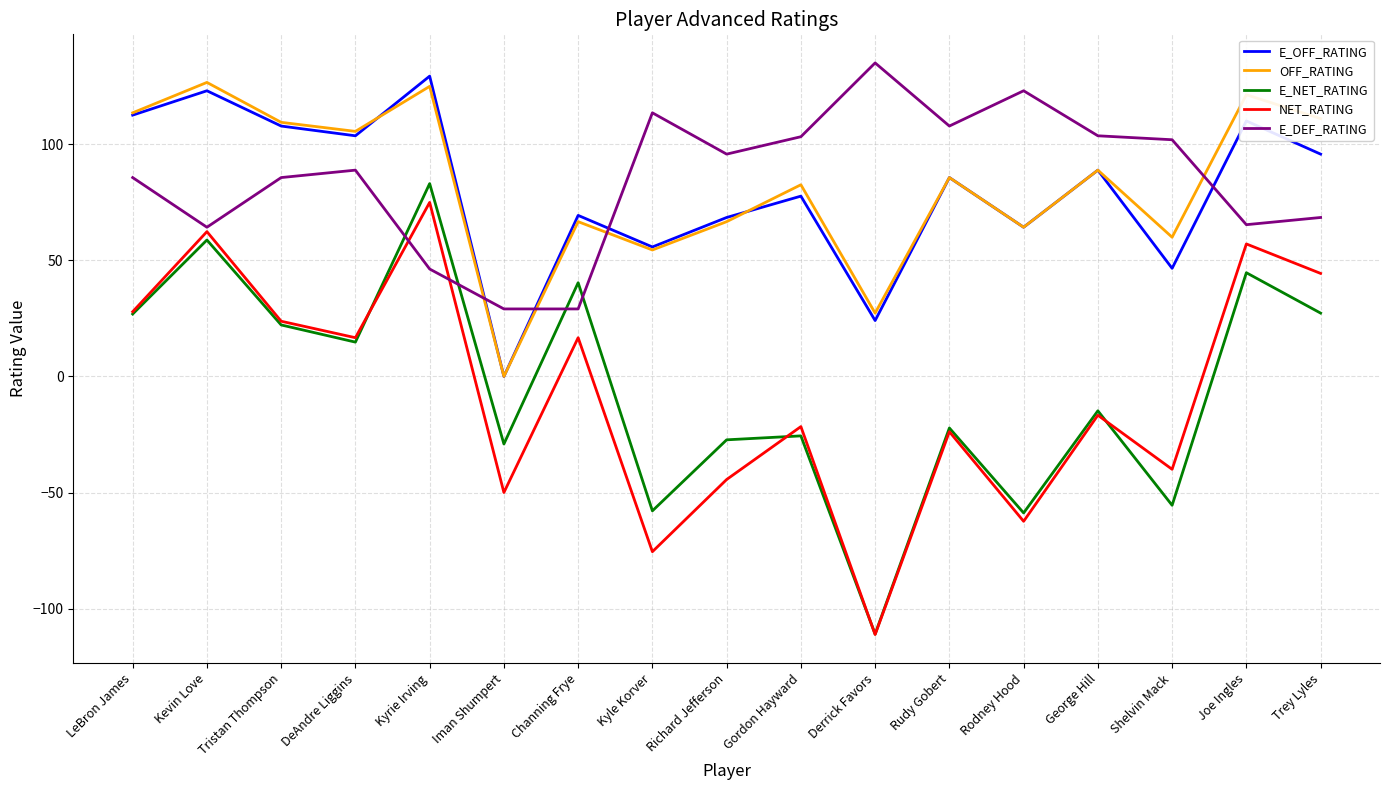

At which category is the sum across all series the highest?

Kyrie Irving